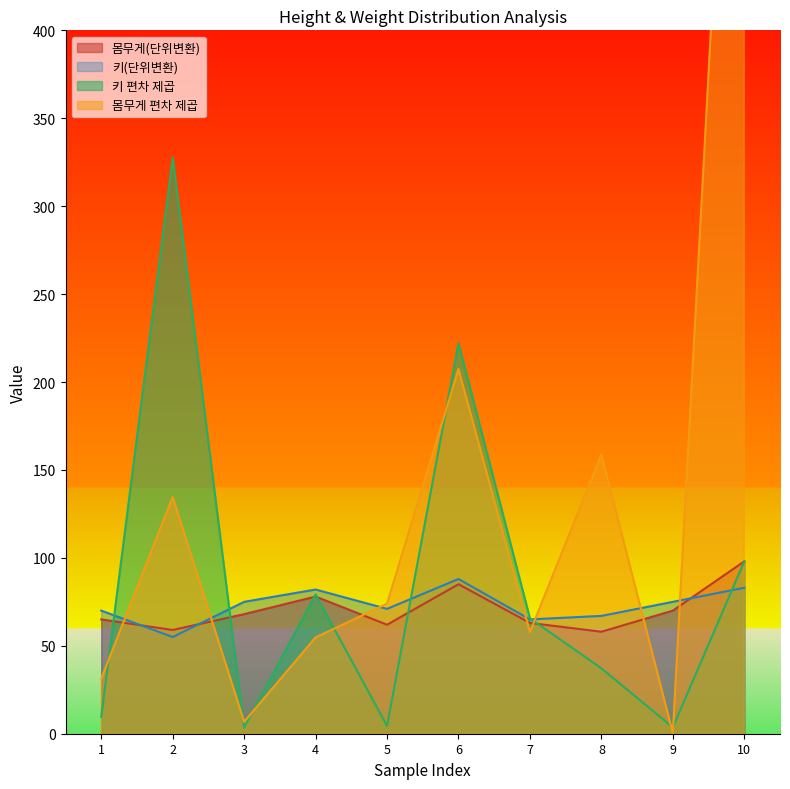

Which category has the lowest value in the 키(단위변환) series?

2